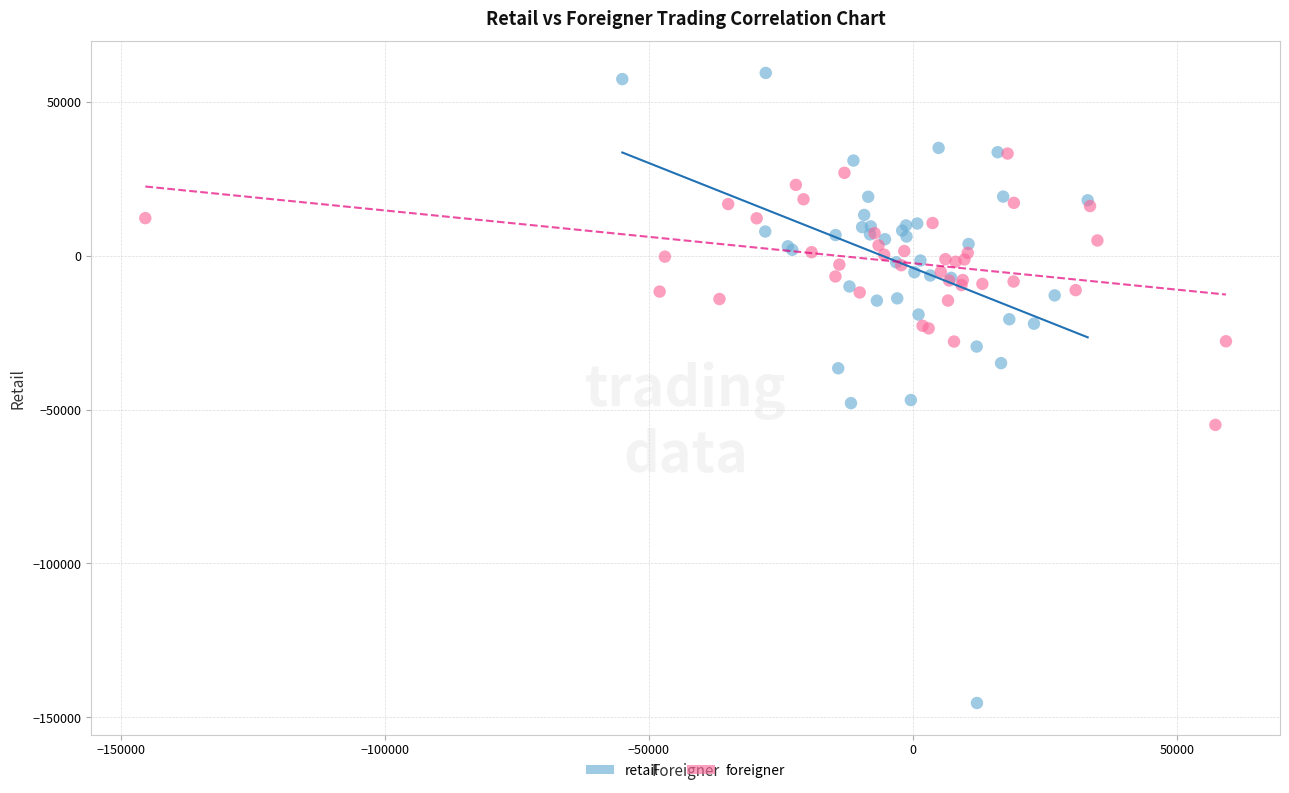

What are all the series names shown in the legend?

retail, foreigner